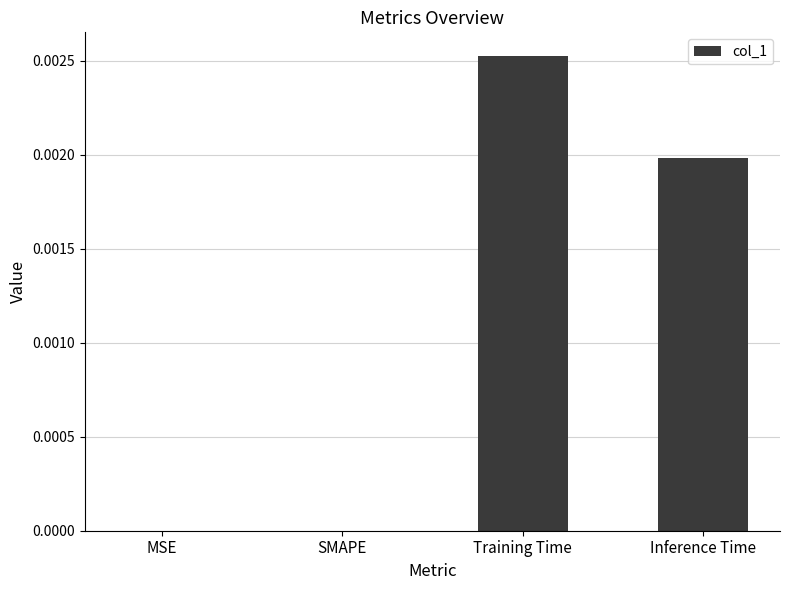

Which has a higher value, SMAPE or Training Time?

Training Time